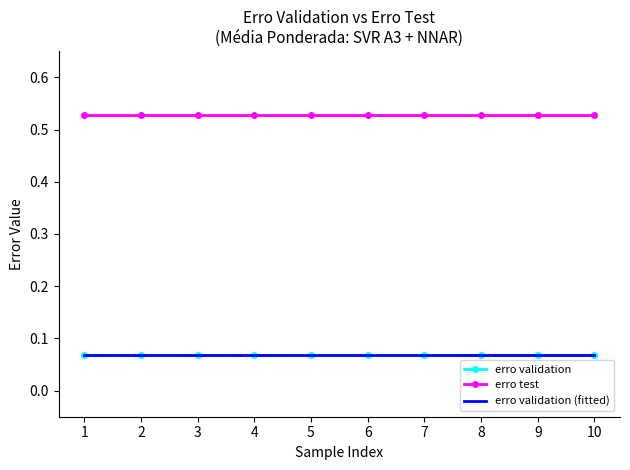

What is the sum of the erro validation (fitted) values at 5 and 1?

0.1